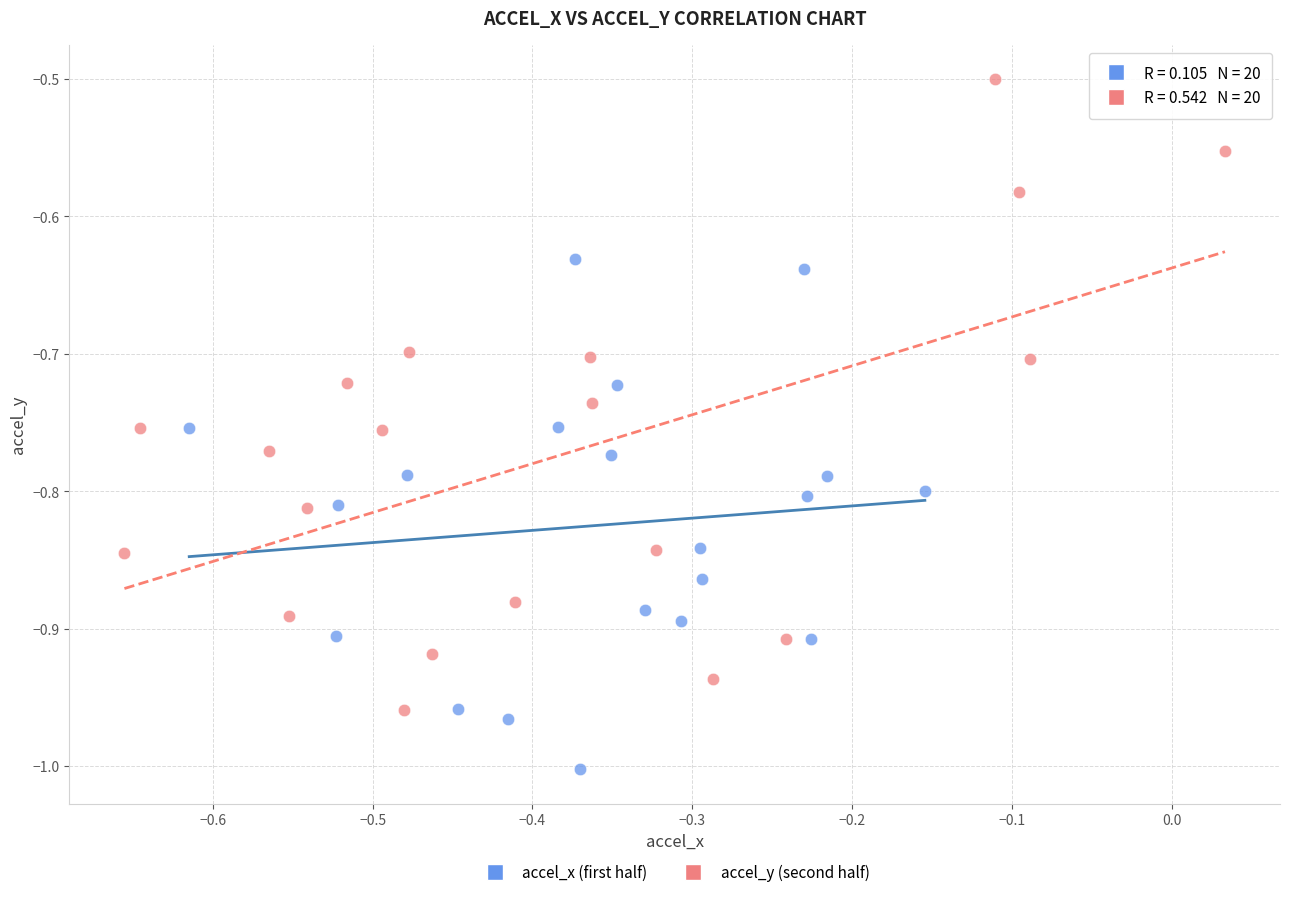

What are all the series names shown in the legend?

accel_x (first half), accel_y (second half)